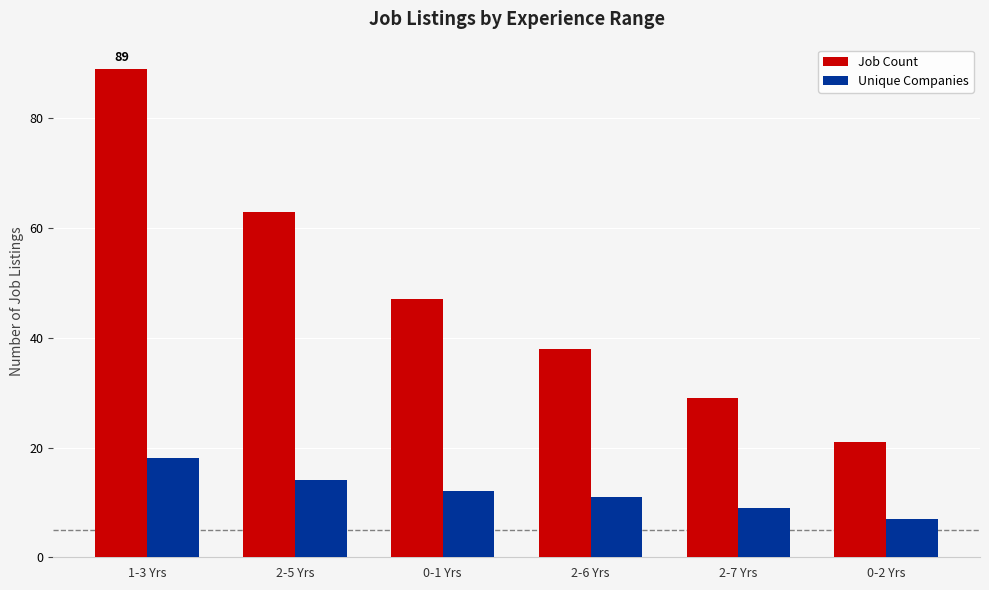

How many categories are shown in the chart?

6